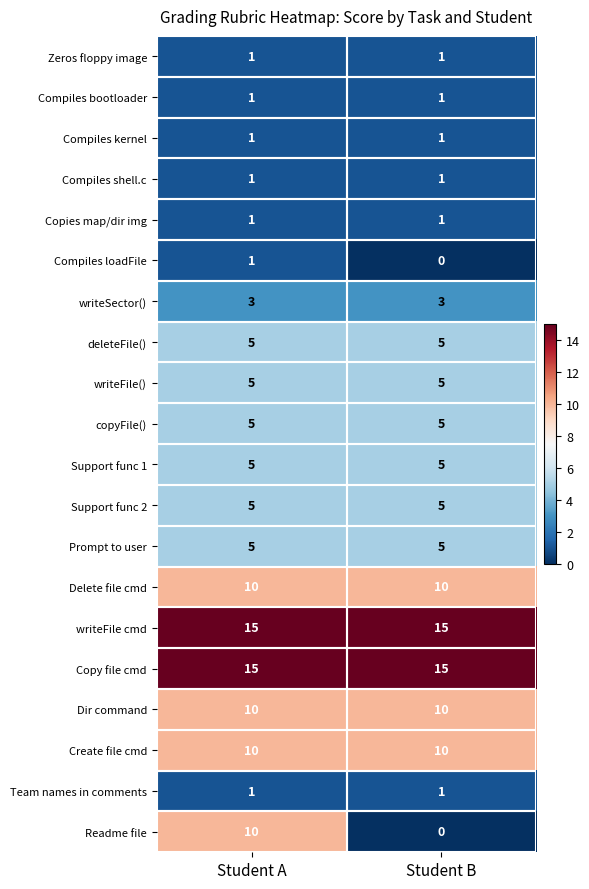

Is the value of Dir command at Student A greater than the value of Support func 1 at Student A?

Yes